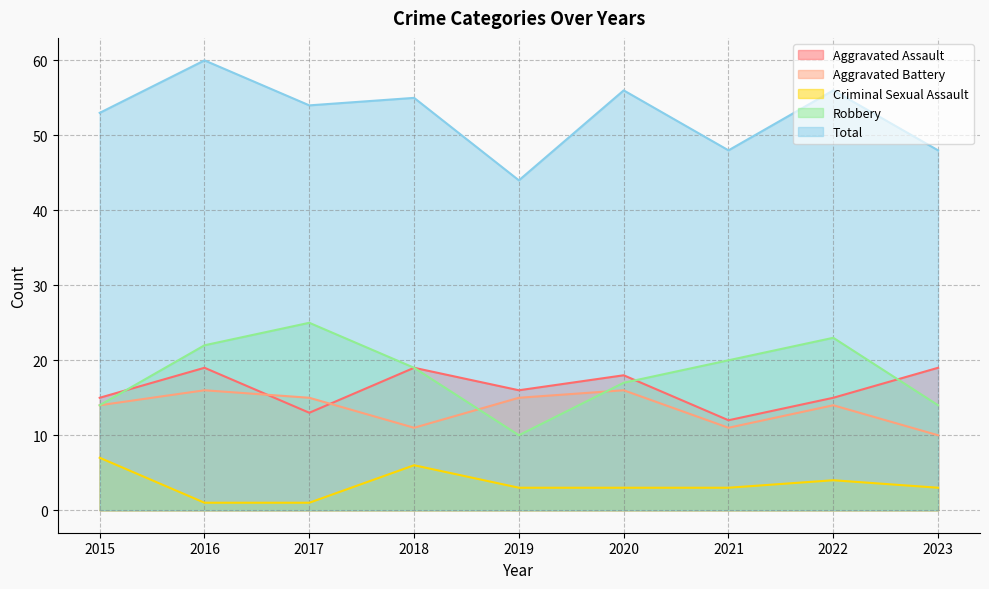

Reading left to right, transcribe all the data shown in this chart.

Aggravated Assault: 2015=15	2016=19	2017=13	2018=19	2019=16	2020=18	2021=12	2022=15	2023=19
Aggravated Battery: 2015=14	2016=16	2017=15	2018=11	2019=15	2020=16	2021=11	2022=14	2023=10
Criminal Sexual Assault: 2015=7	2016=1	2017=1	2018=6	2019=3	2020=3	2021=3	2022=4	2023=3
Robbery: 2015=14	2016=22	2017=25	2018=19	2019=10	2020=17	2021=20	2022=23	2023=14
Total: 2015=53	2016=60	2017=54	2018=55	2019=44	2020=56	2021=48	2022=56	2023=48